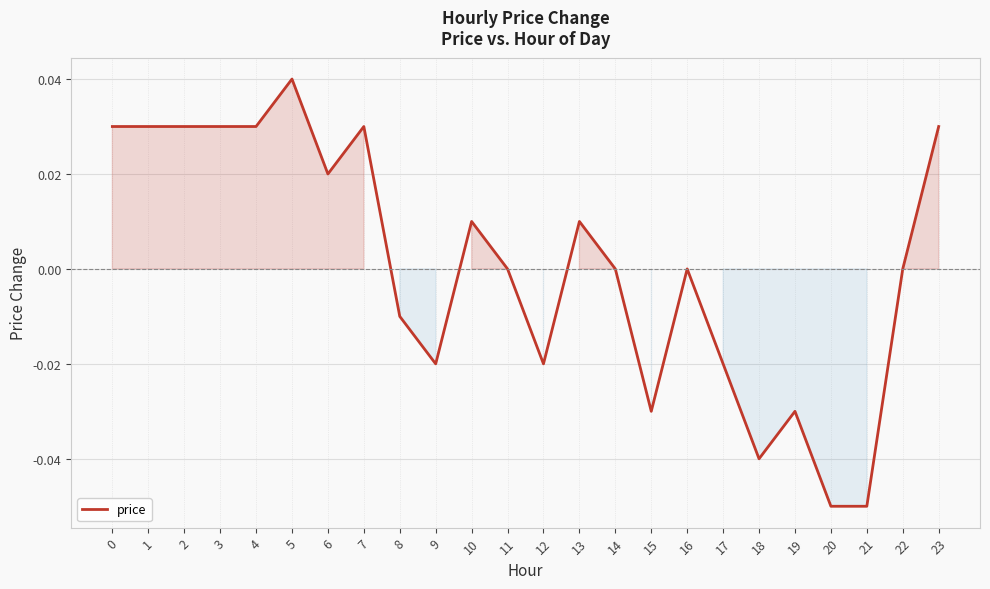

Which label corresponds to the largest value in the chart?

5